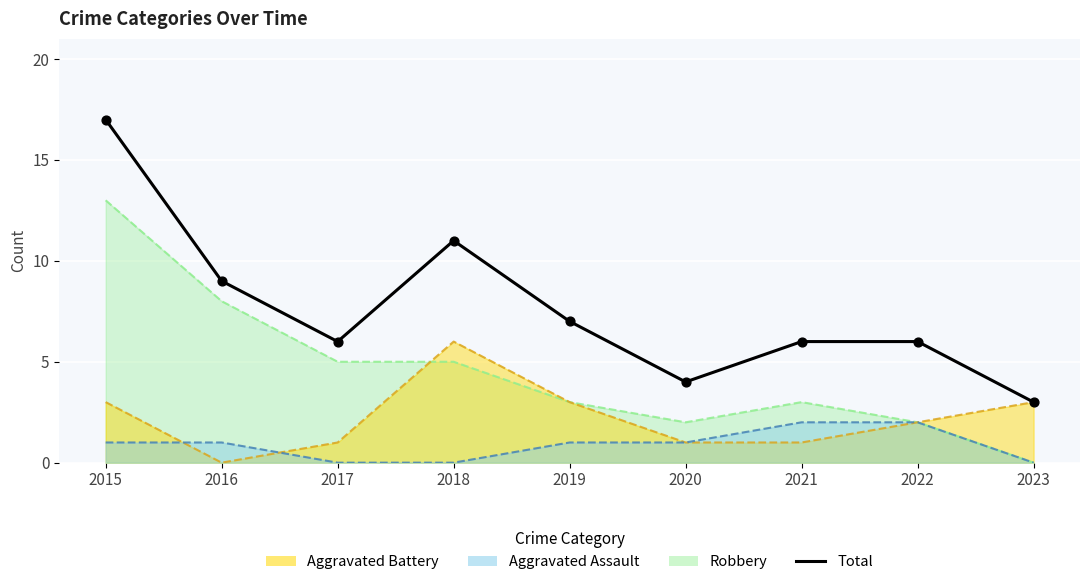

Which has a higher value, 2016 or 2023?

2016